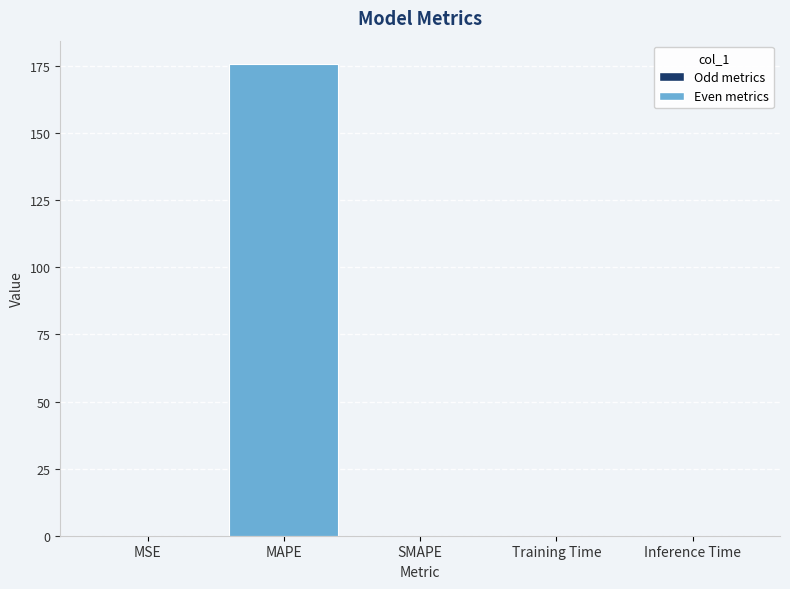

What is the greatest value displayed?

175.7